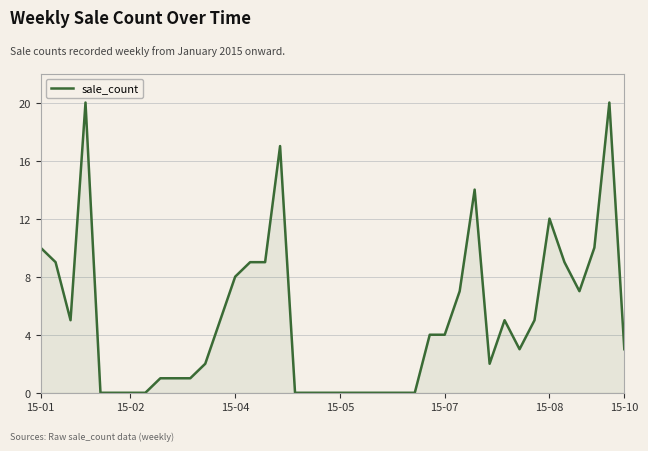

What is the maximum value shown in the chart?

20